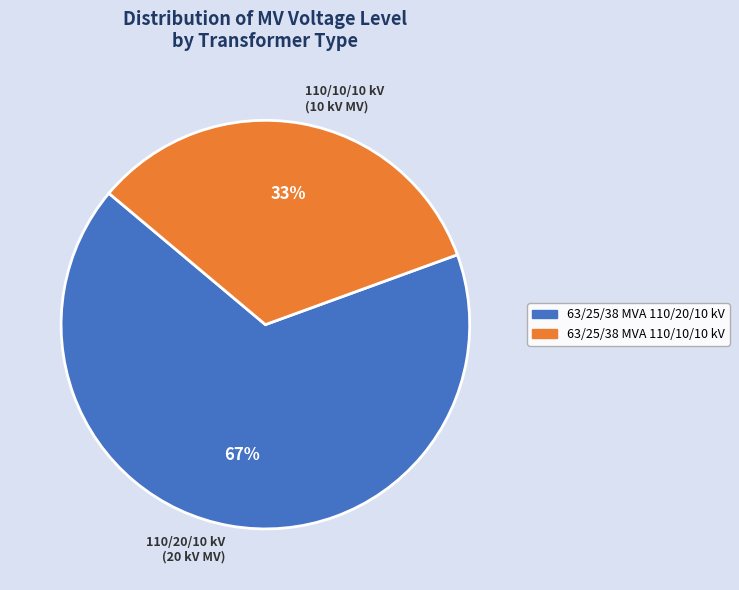

What is the smallest slice in the pie chart?

110/10/10 kV (10 kV MV)